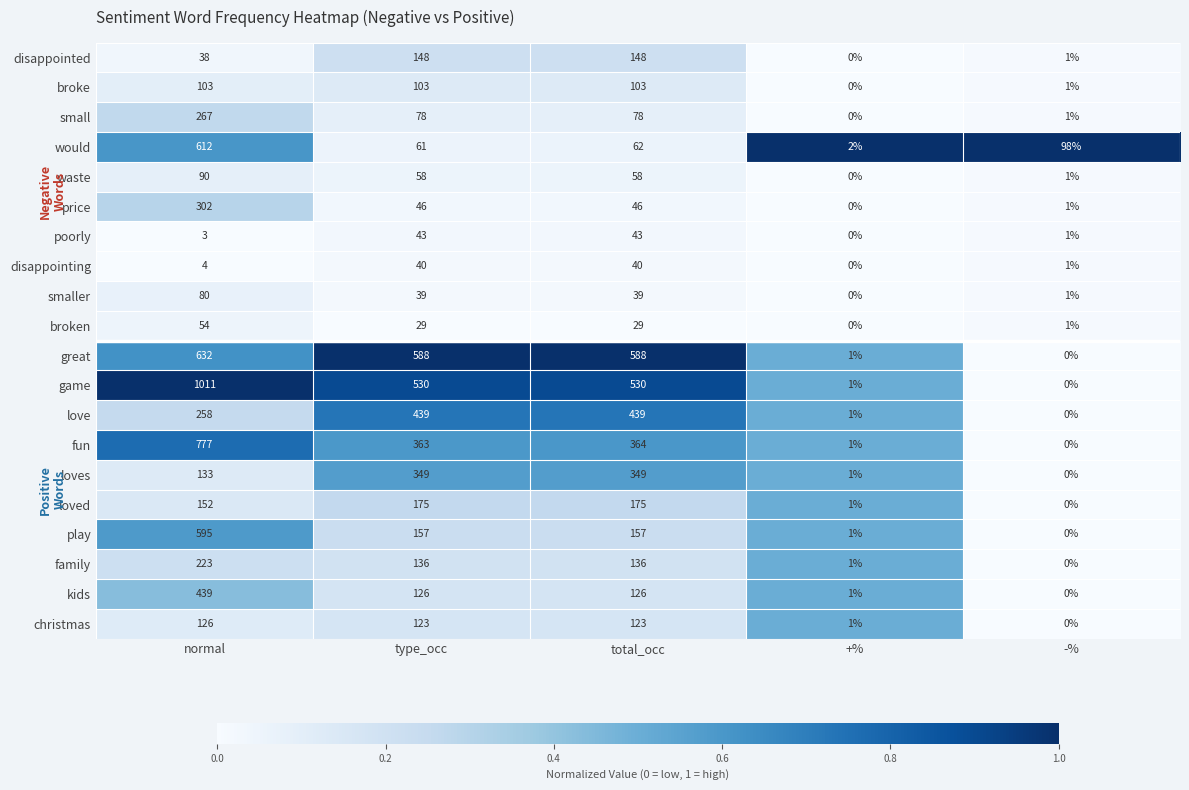

Which series has the largest total across all categories?

game